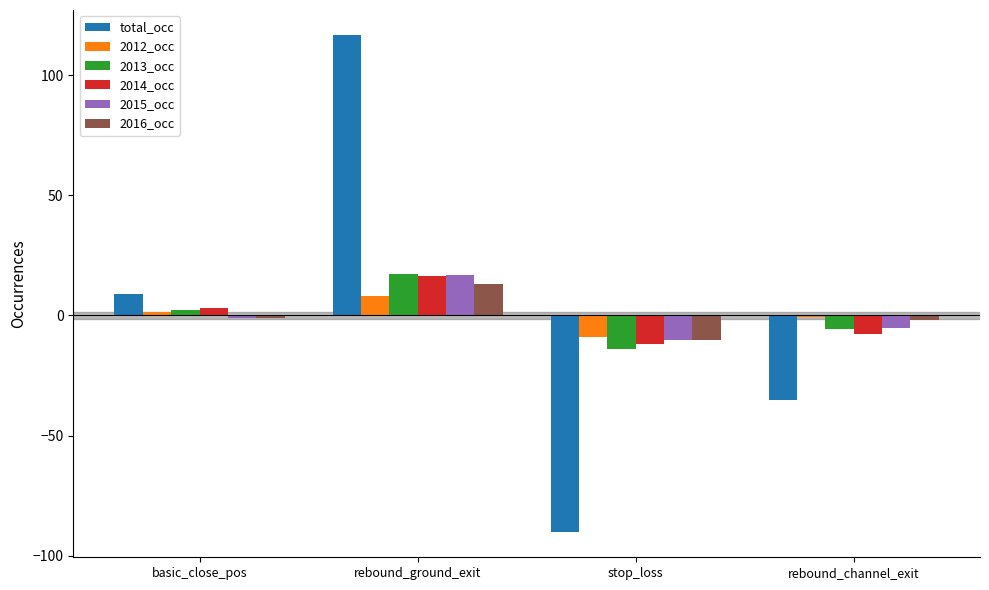

At which category does the chart reach its peak across all series?

rebound_ground_exit